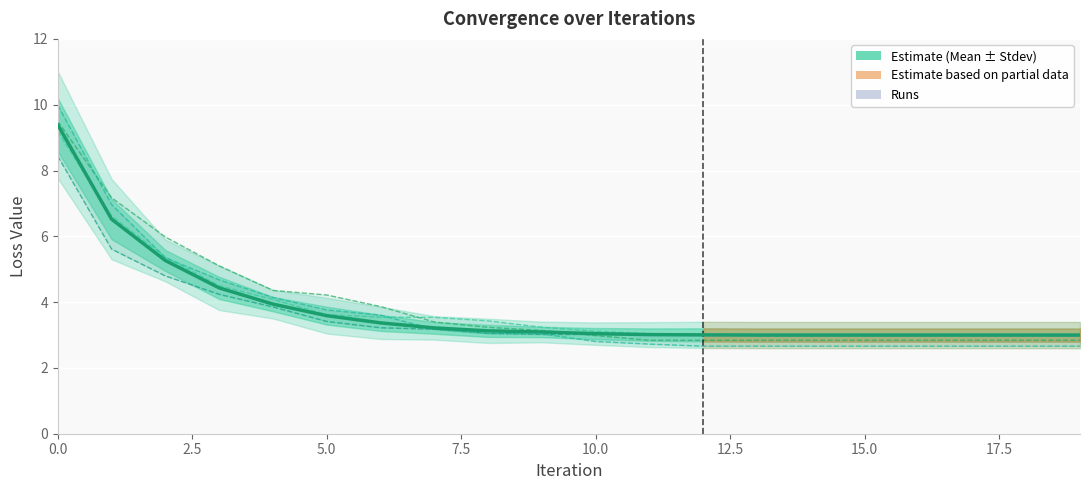

True or false: Run-5 and Run-0 cross at least once.

True